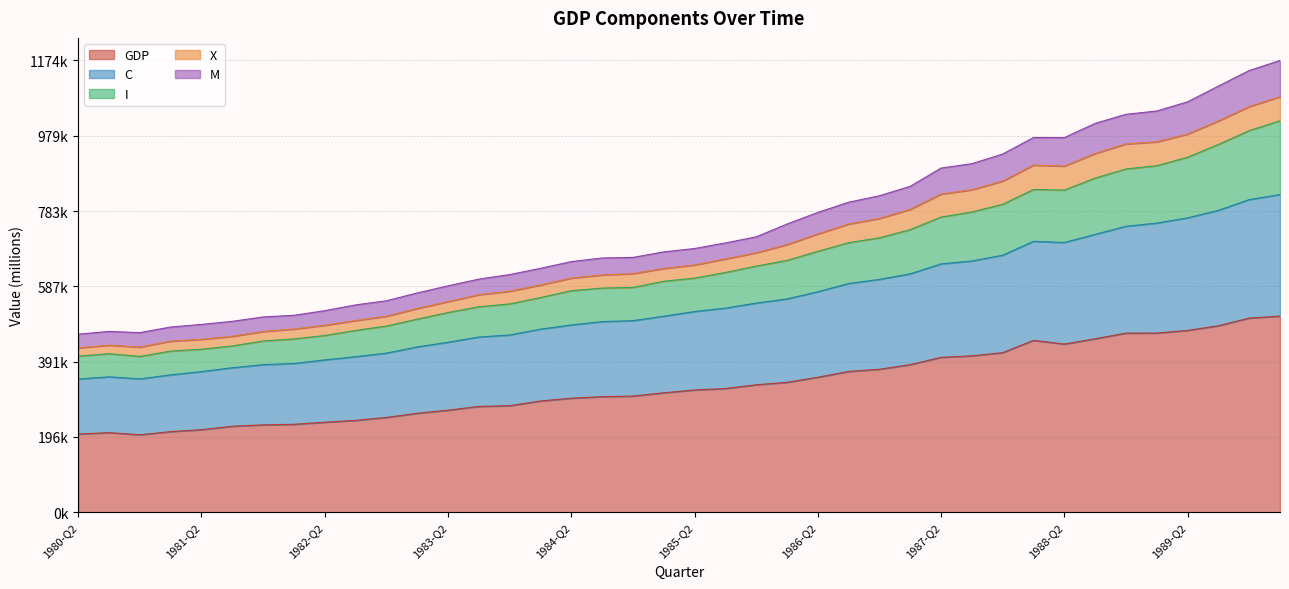

What are all the series names shown in the legend?

GDP, C, I, X, M